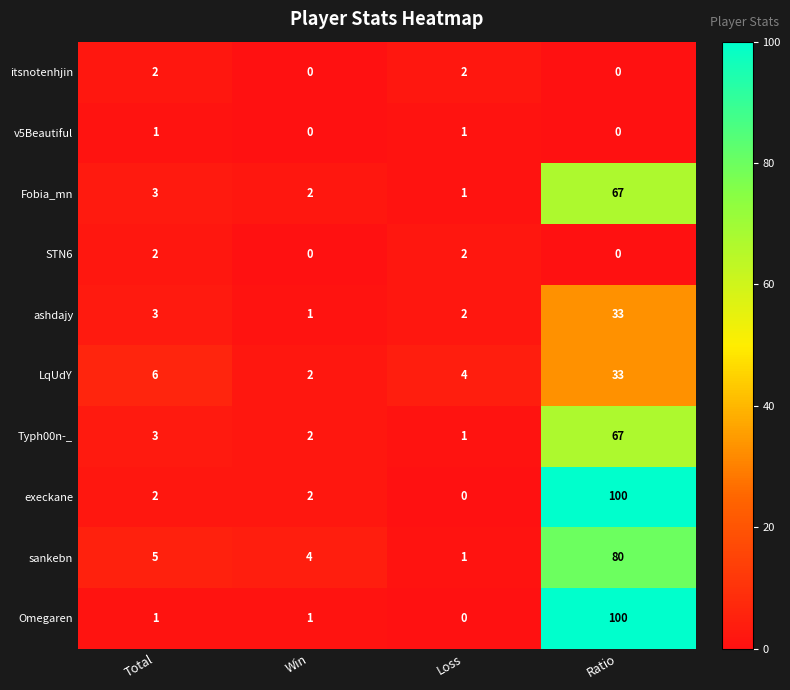

At how many categories does at least one series exceed 22?

1